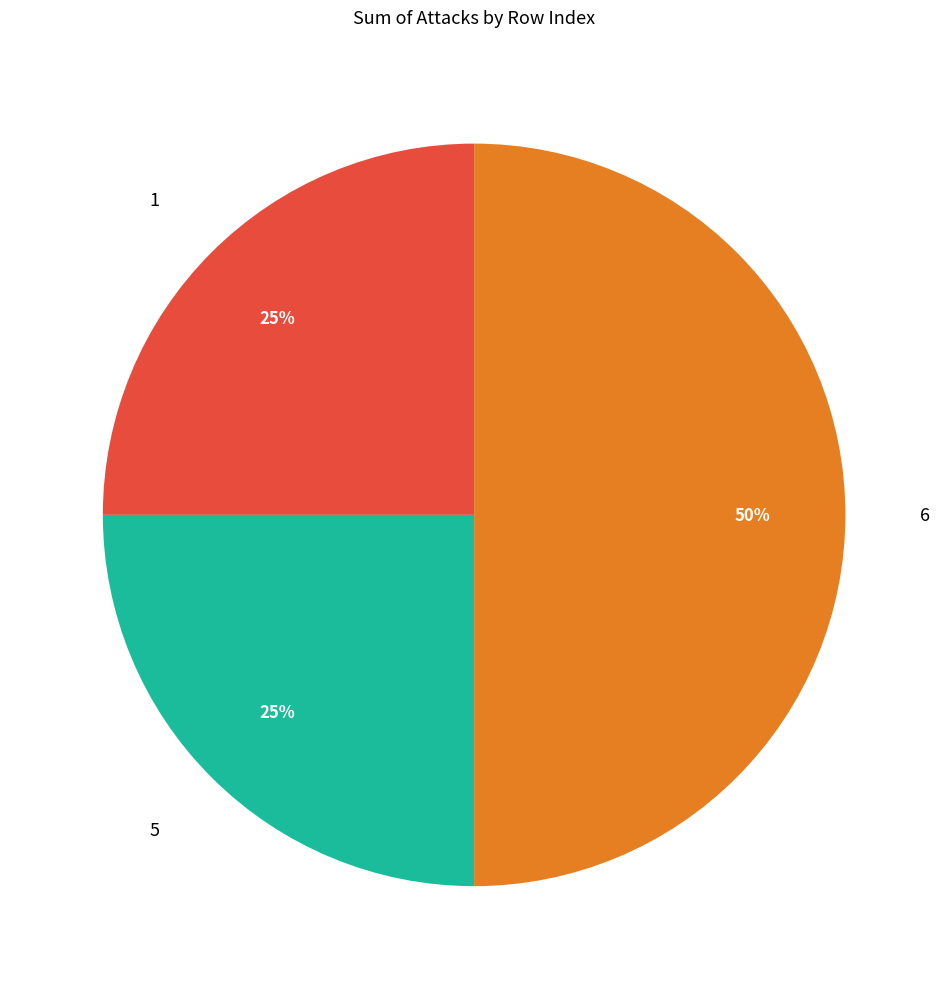

Is the sum of 6 and 5 greater than half?

Yes